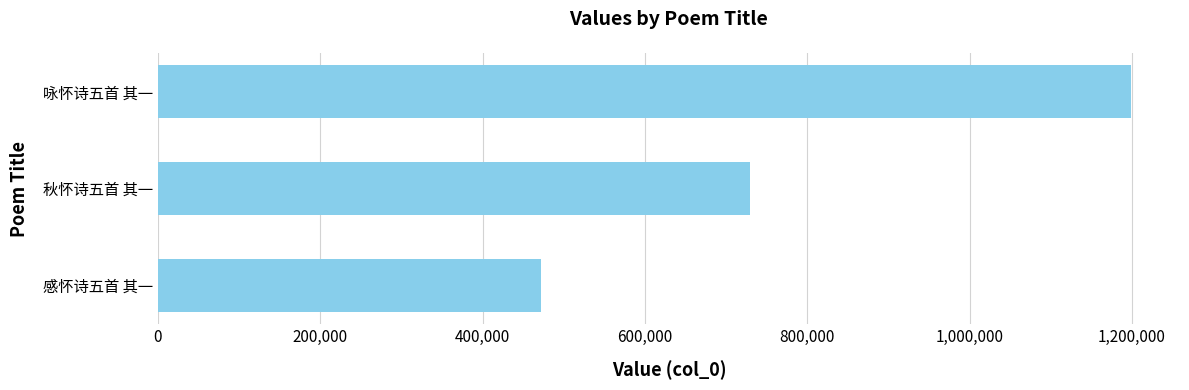

List the labels in order of value, smallest first.

感怀诗五首 其一, 秋怀诗五首 其一, 咏怀诗五首 其一